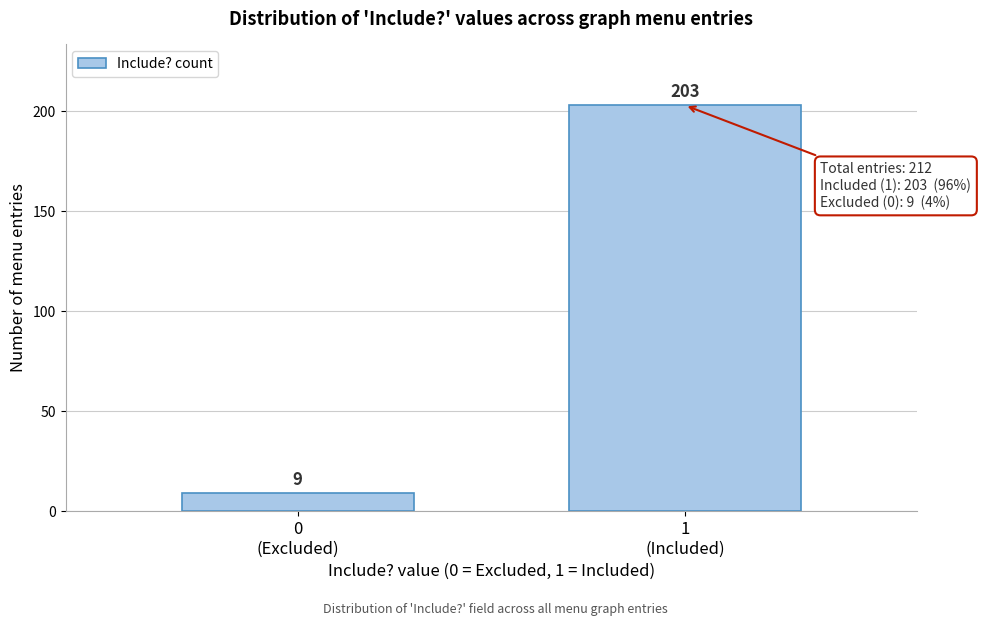

Reading right to left, extract all data points from this chart.

203	9